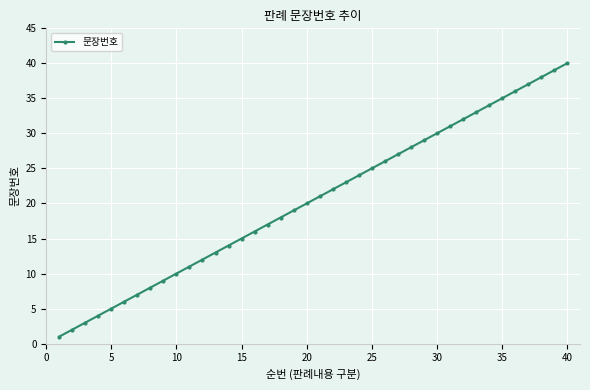

Reading left to right, what are all the values shown in this chart?

1	2	3	4	5	6	7	8	9	10	11	12	13	14	15	16	17	18	19	20	21	22	23	24	25	26	27	28	29	30	31	32	33	34	35	36	37	38	39	40